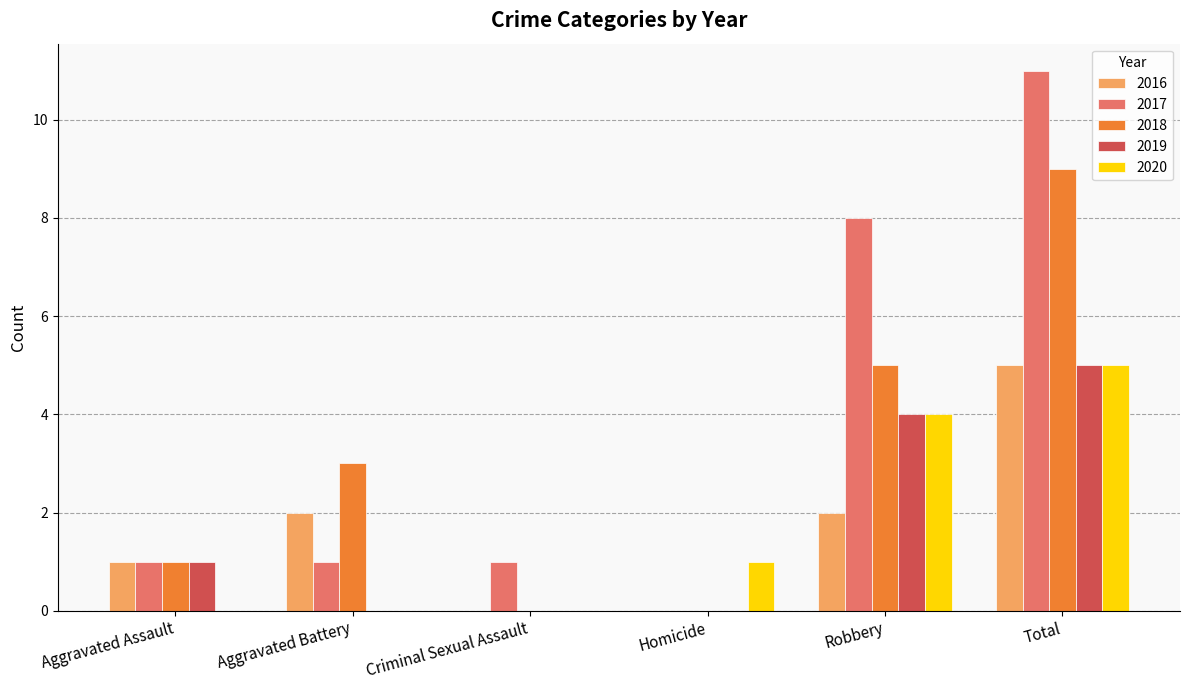

What is the maximum value for 2016?

5